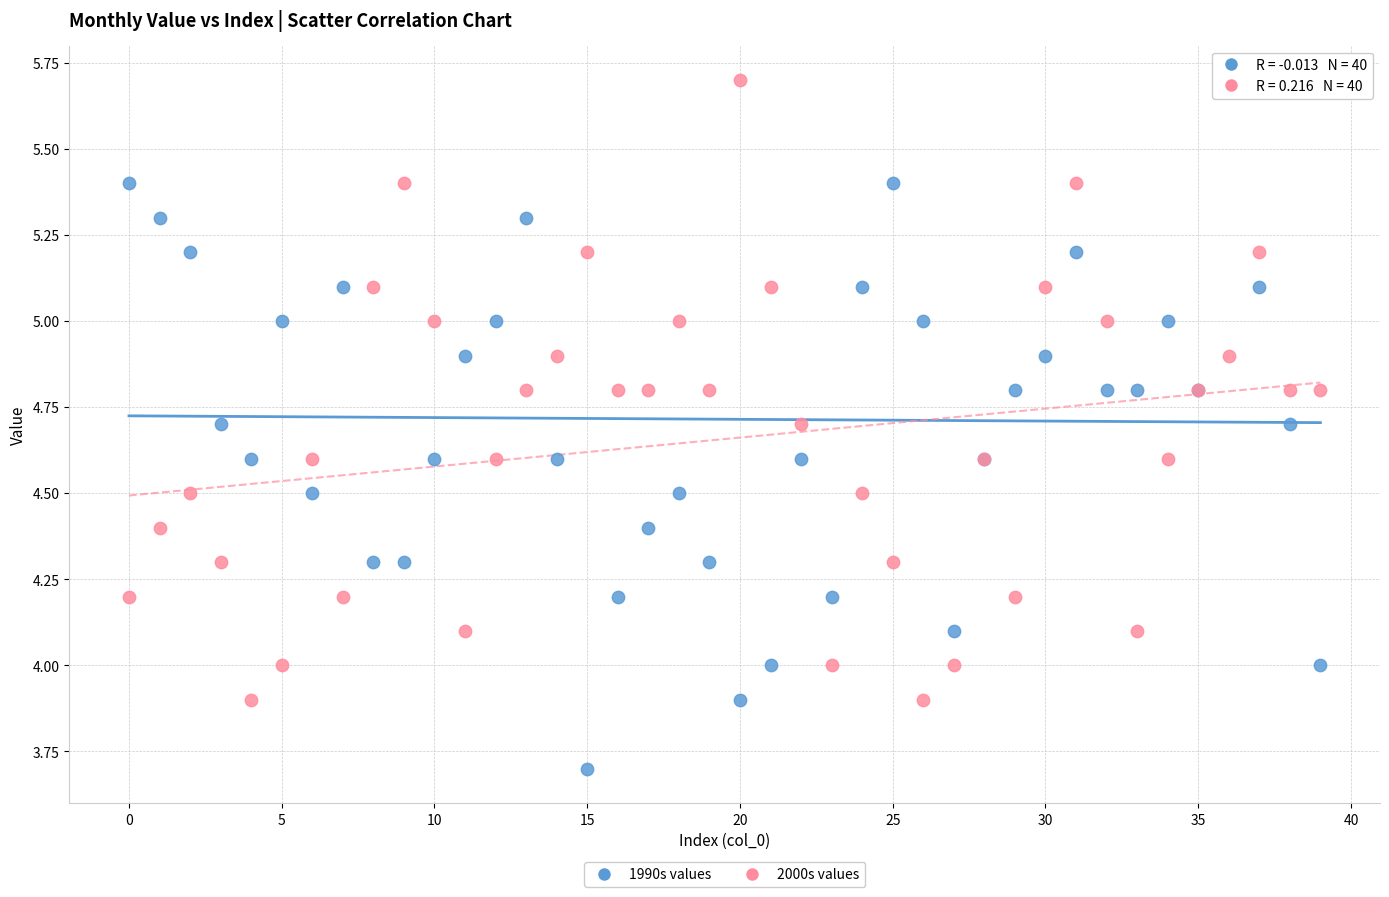

Which series reaches the minimum Y coordinate?

1990s values